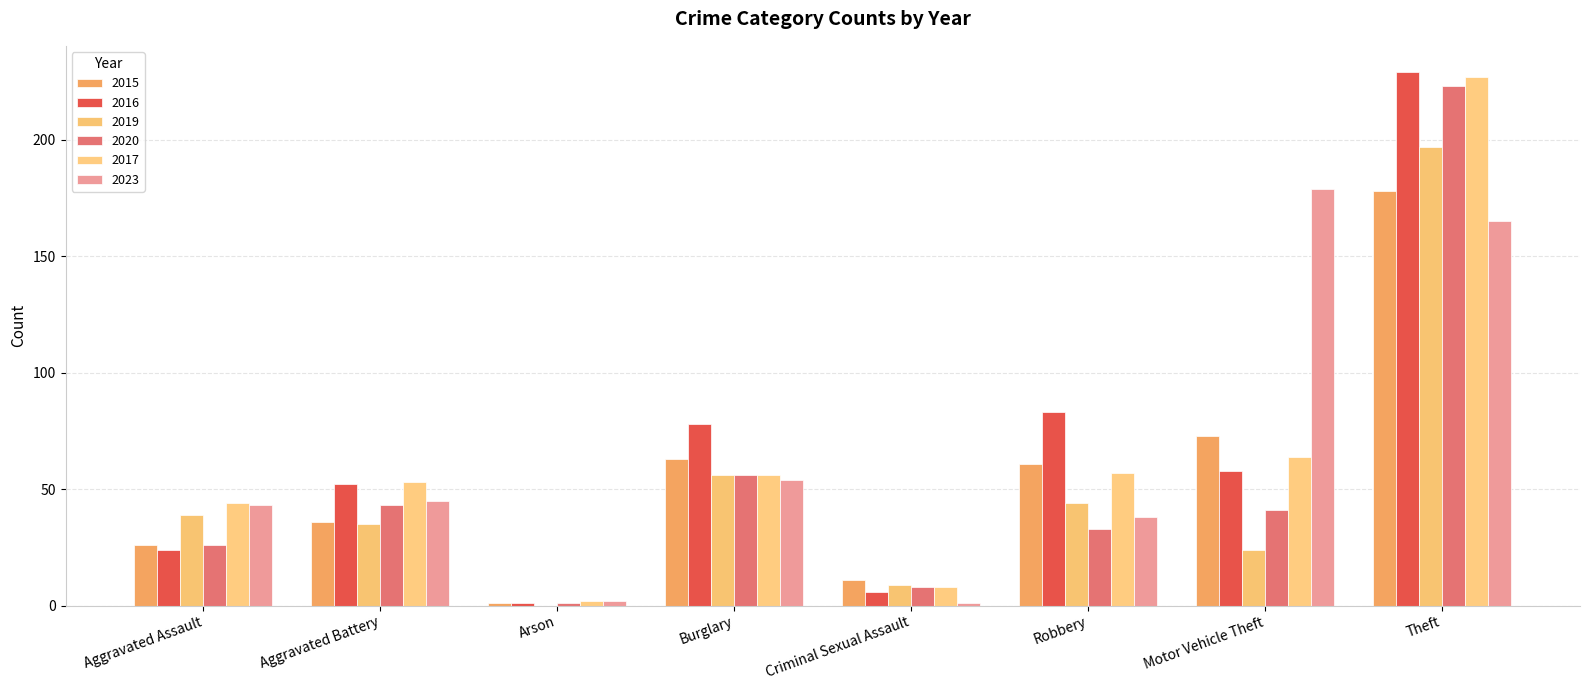

Reading left to right, what are all the values shown in this chart?

2015: 26	36	1	63	11	61	73	178
2016: 24	52	1	78	6	83	58	229
2019: 39	35	0	56	9	44	24	197
2020: 26	43	1	56	8	33	41	223
2017: 44	53	2	56	8	57	64	227
2023: 43	45	2	54	1	38	179	165